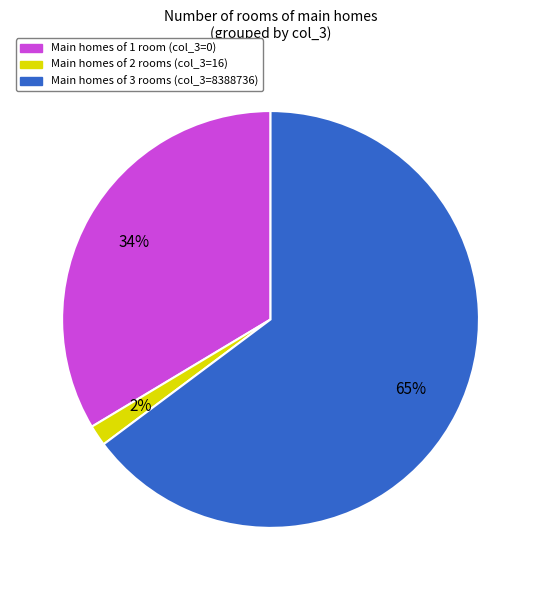

How many slices are in this pie chart?

3